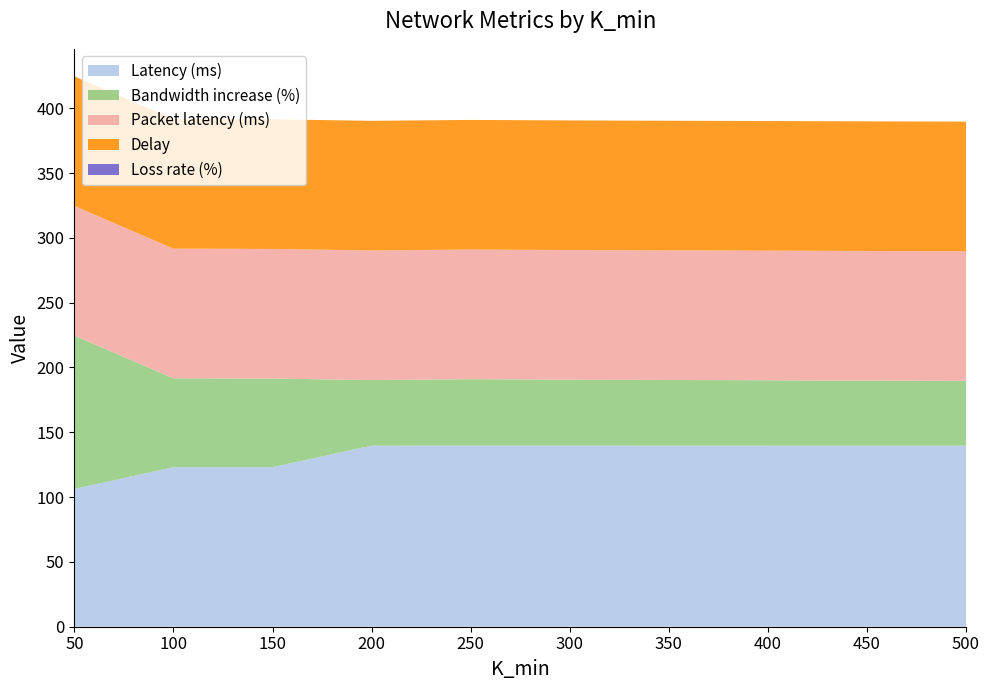

Reading right to left, what are all the values shown in this chart?

Latency (ms): 139.7	139.7	139.7	139.7	139.7	139.7	139.7	123.1	123.1	106.3
Bandwidth increase (%): 50.0	50.2	50.4	50.6	50.9	51.2	50.6	68.3	68.5	118.2
Packet latency (ms): 100.0	100.0	100.0	100.0	100.0	100.0	100.0	100.0	100.0	100.0
Delay: 100.0	100.0	100.0	100.0	100.0	100.0	100.0	100.0	100.0	100.0
Loss rate (%): 0.0	0.0	0.0	0.0	0.0	0.0	0.0	0.0	0.0	0.0